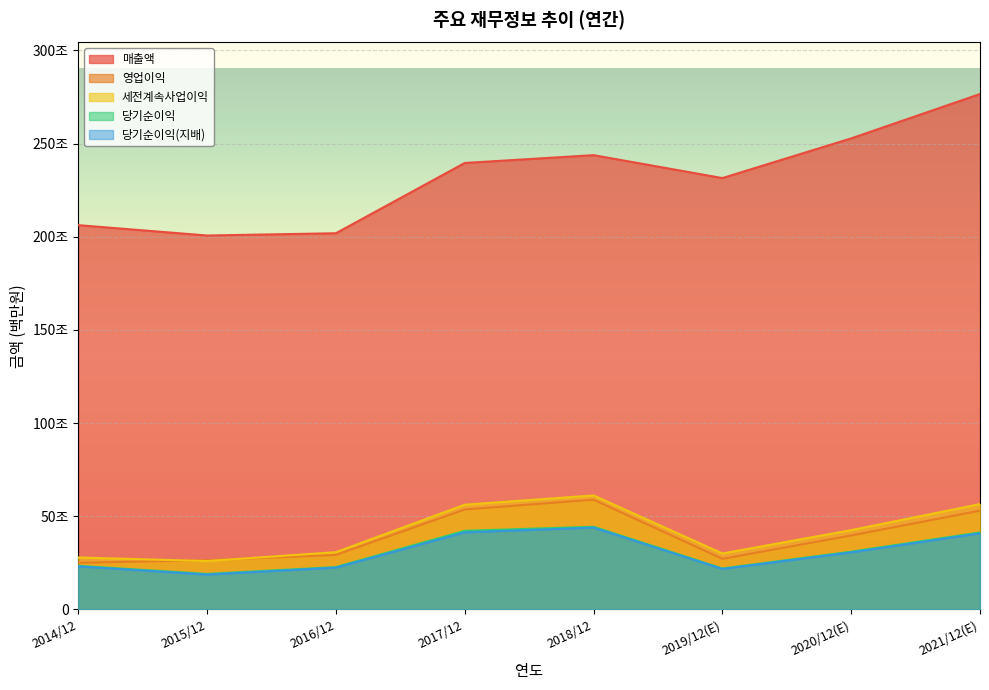

List the series in order of their peak value, highest first.

매출액, 세전계속사업이익, 영업이익, 당기순이익, 당기순이익(지배)